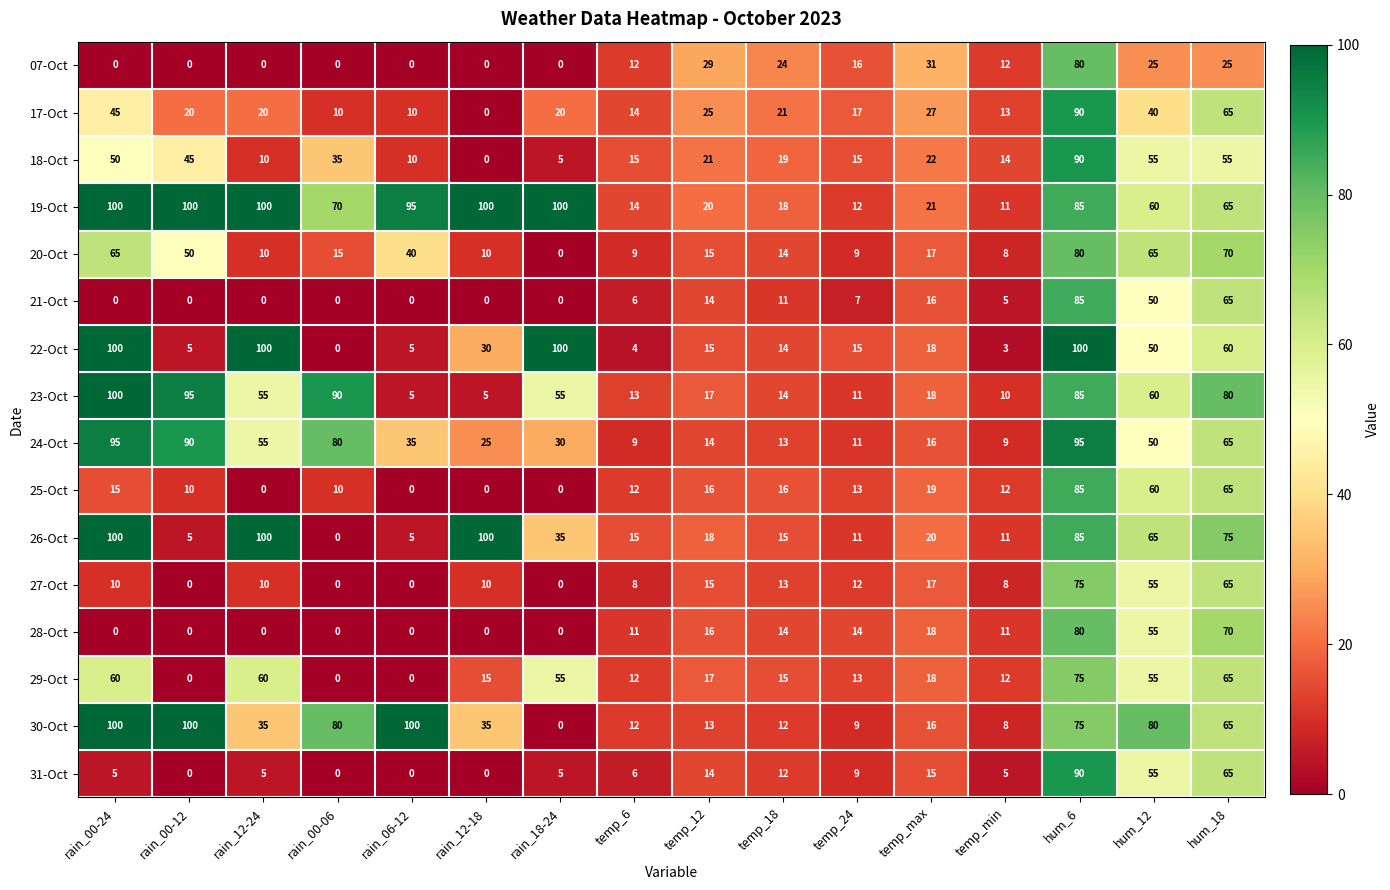

At how many categories does at least one series exceed 92?

7